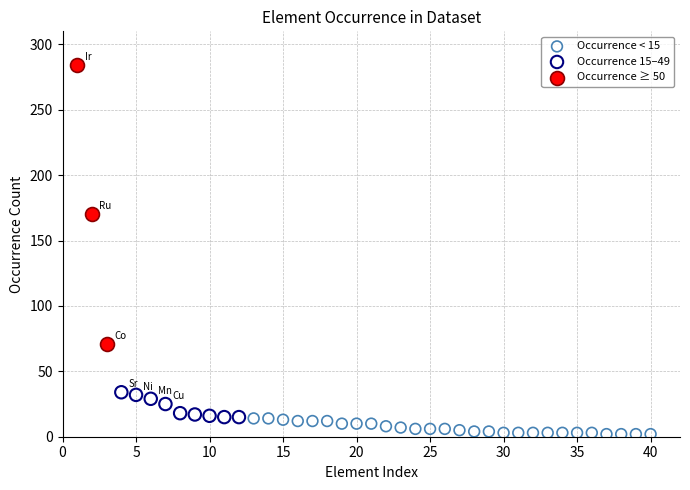

Which series has the widest spread of Y values?

Occurrence ≥ 50